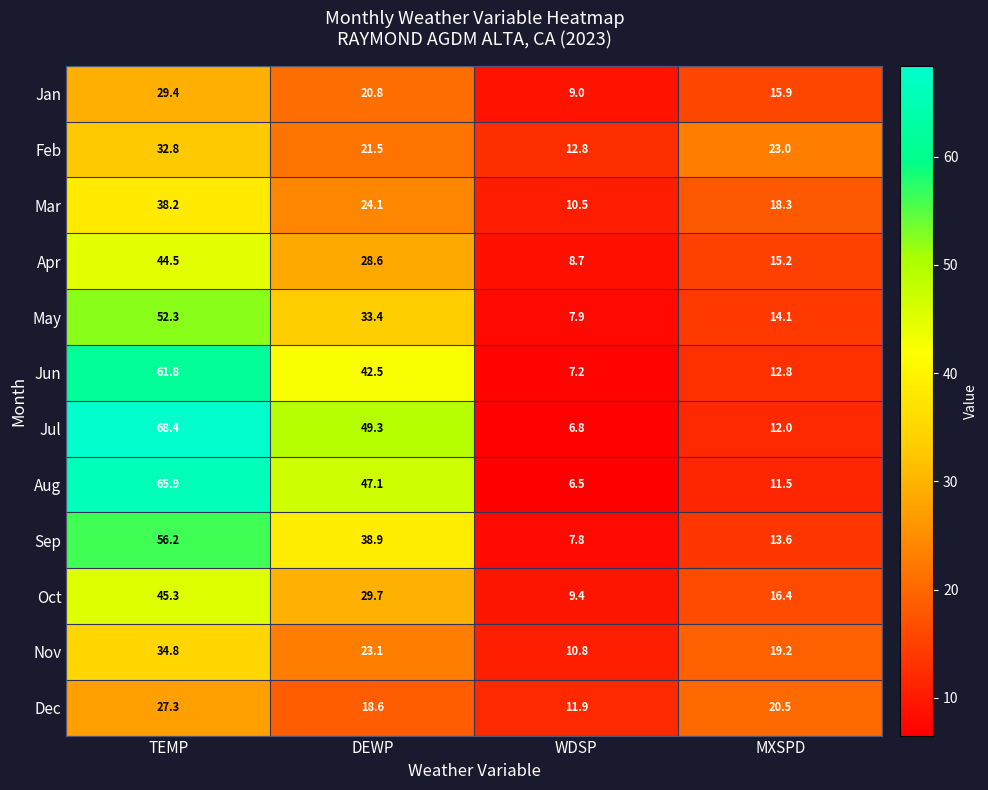

Which series has the widest spread of values?

Jul